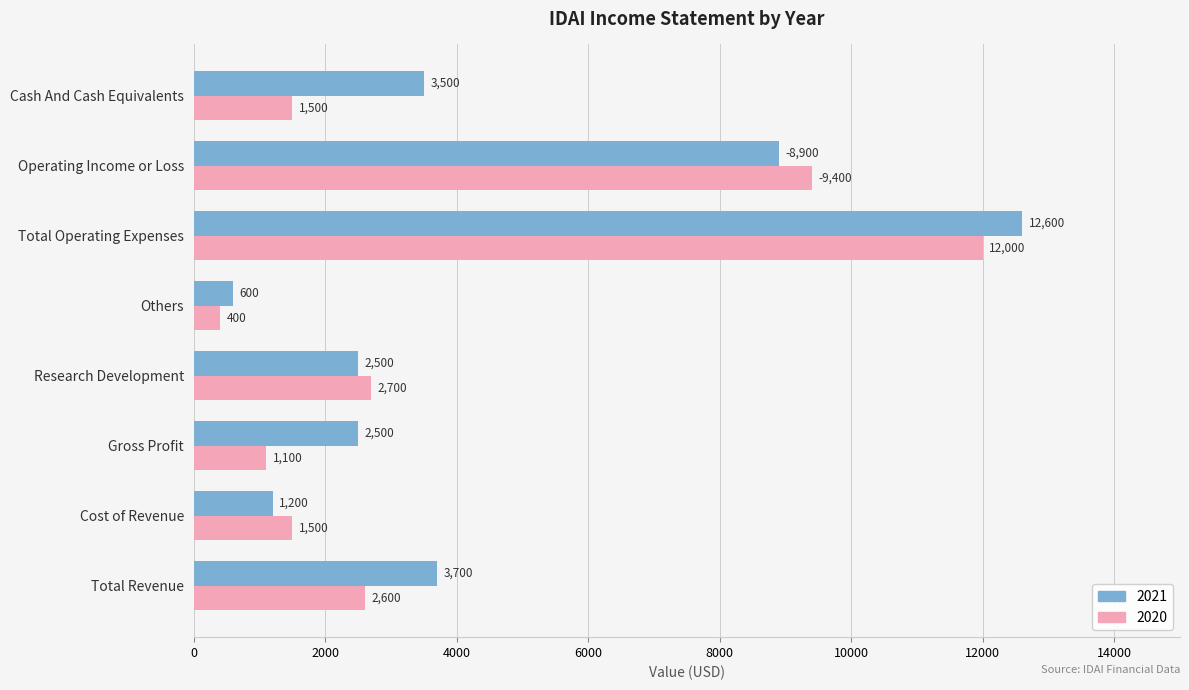

Between Gross Profit and Research Development, which is larger?

Gross Profit